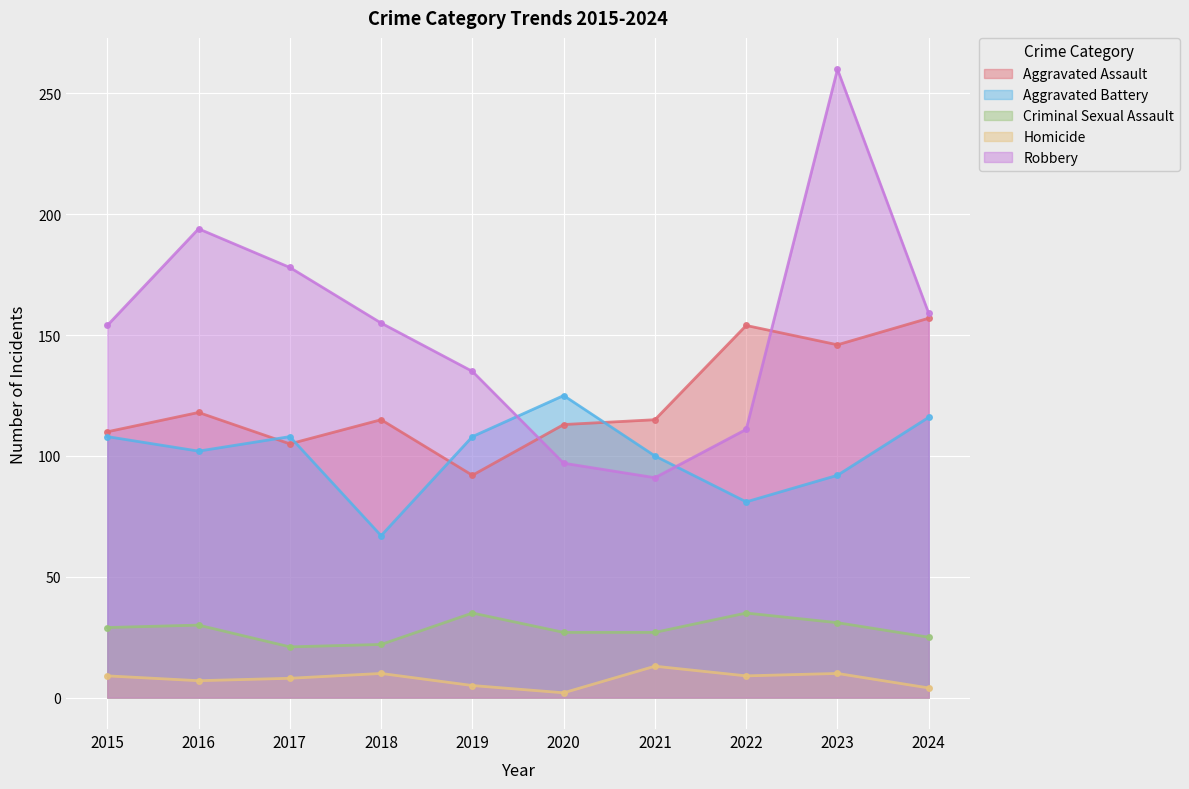

Where is Aggravated Assault nearest to the value 124?

2016